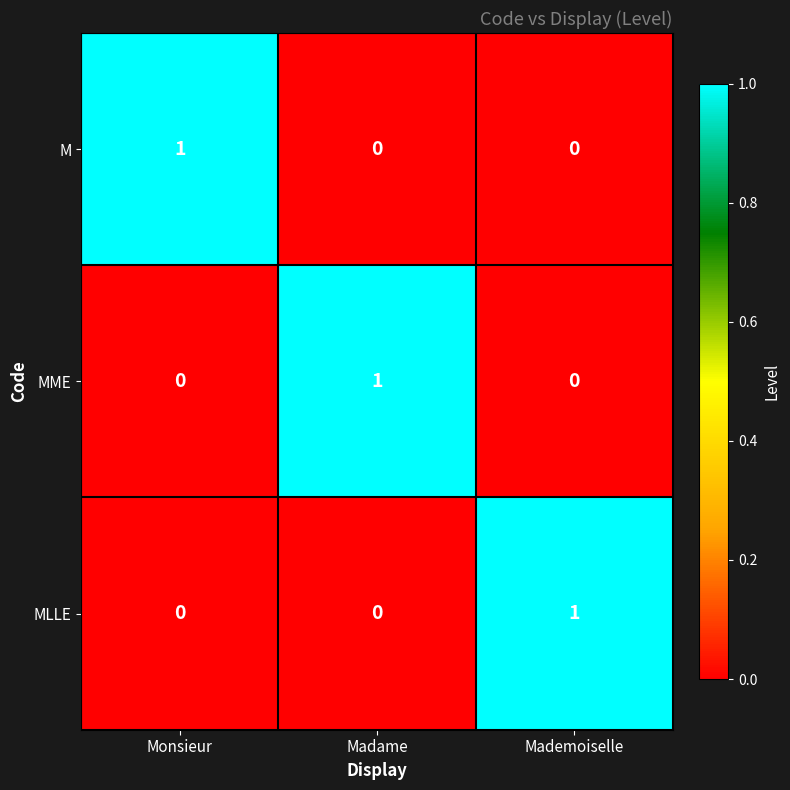

At how many categories does at least one series exceed 0?

3